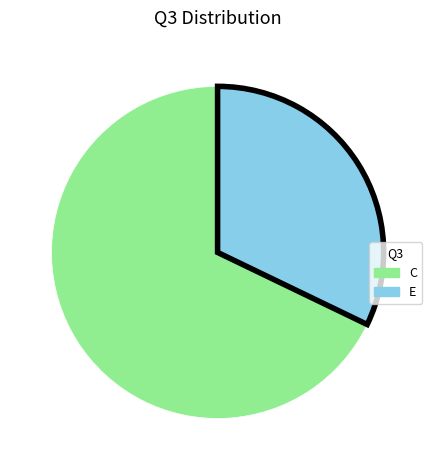

Is there any slice that represents more than half of the pie?

Yes